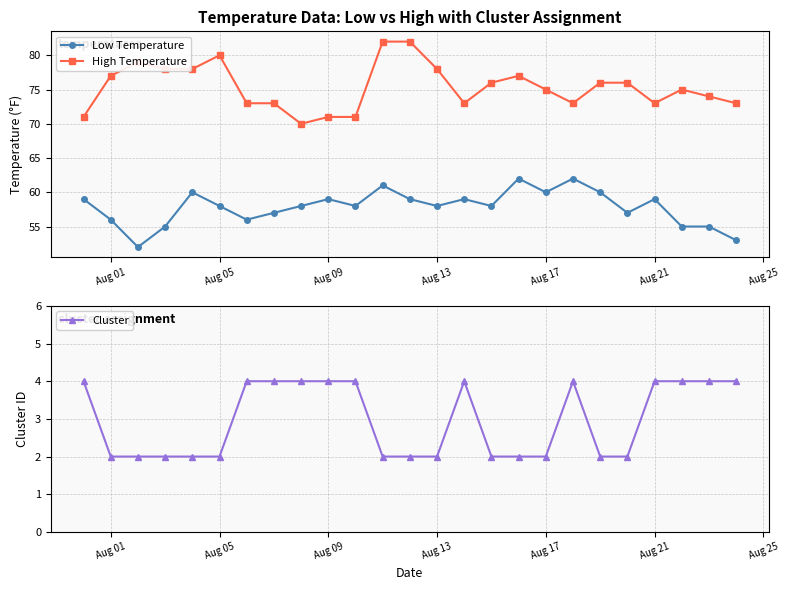

True or false: Low Temperature and High Temperature intersect in this chart.

False